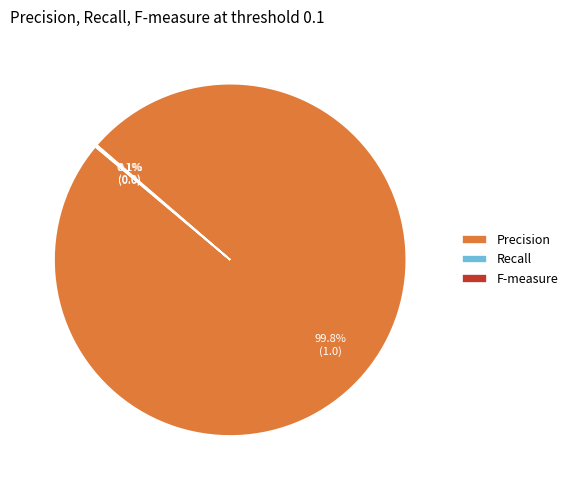

What is the largest slice in the pie chart?

Precision